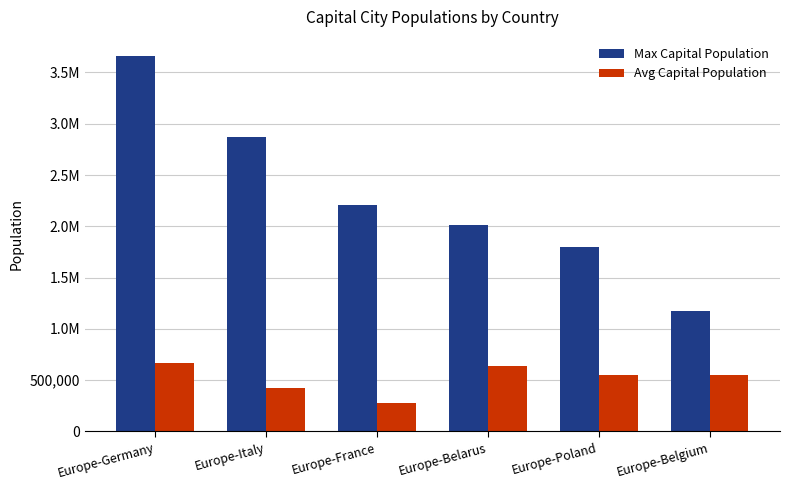

Are the bars grouped side by side (vs. stacked)?

Yes